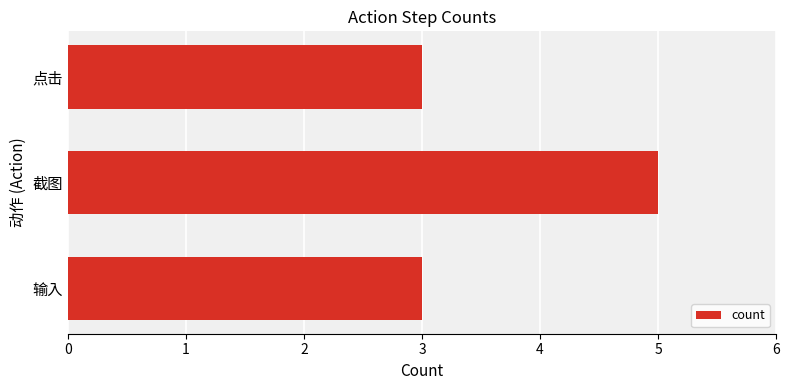

How many bars are there in total?

3